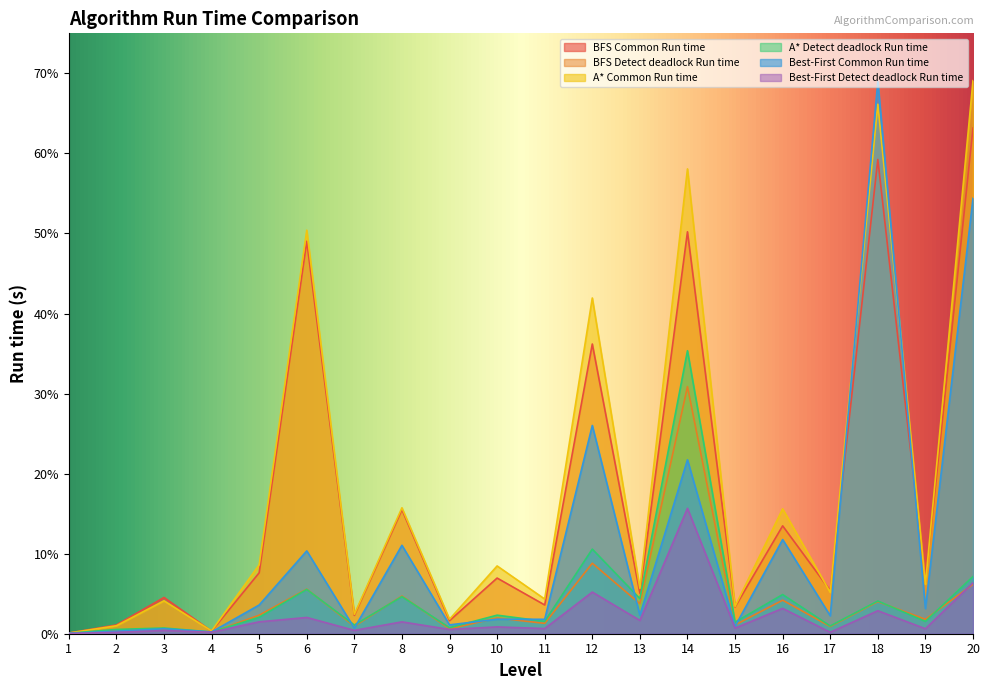

What is the value of the BFS Common Run time point at the 16th from the left?

13.5